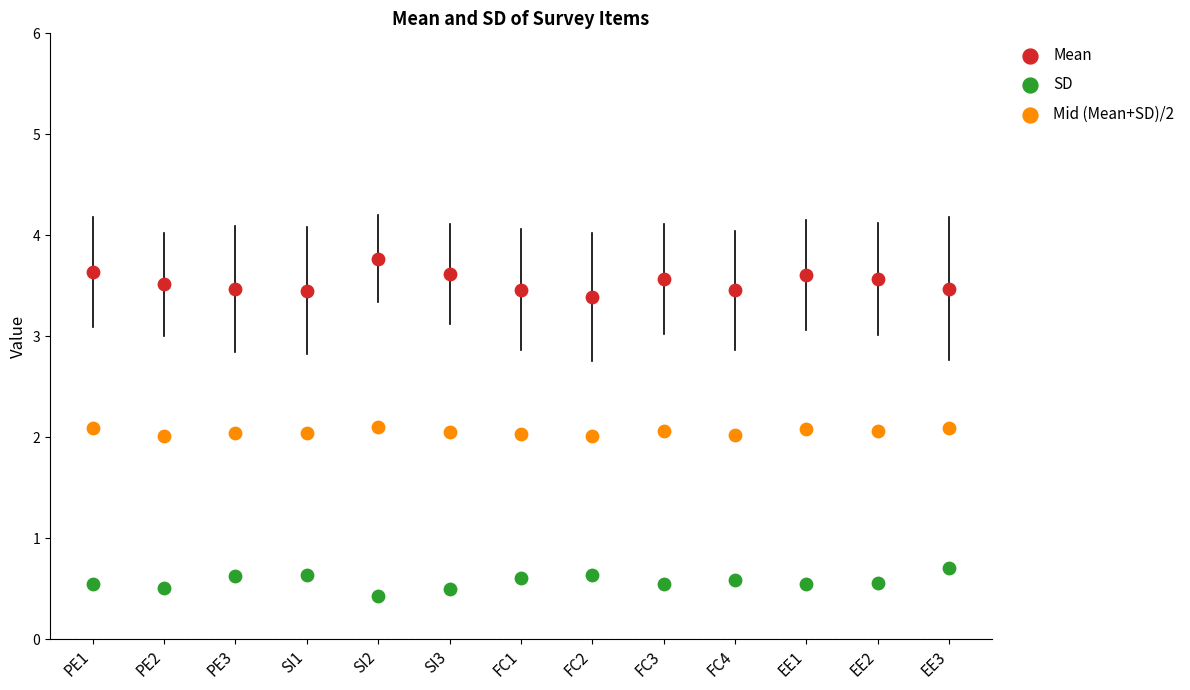

Which series has the largest Y range (max minus min)?

Mean